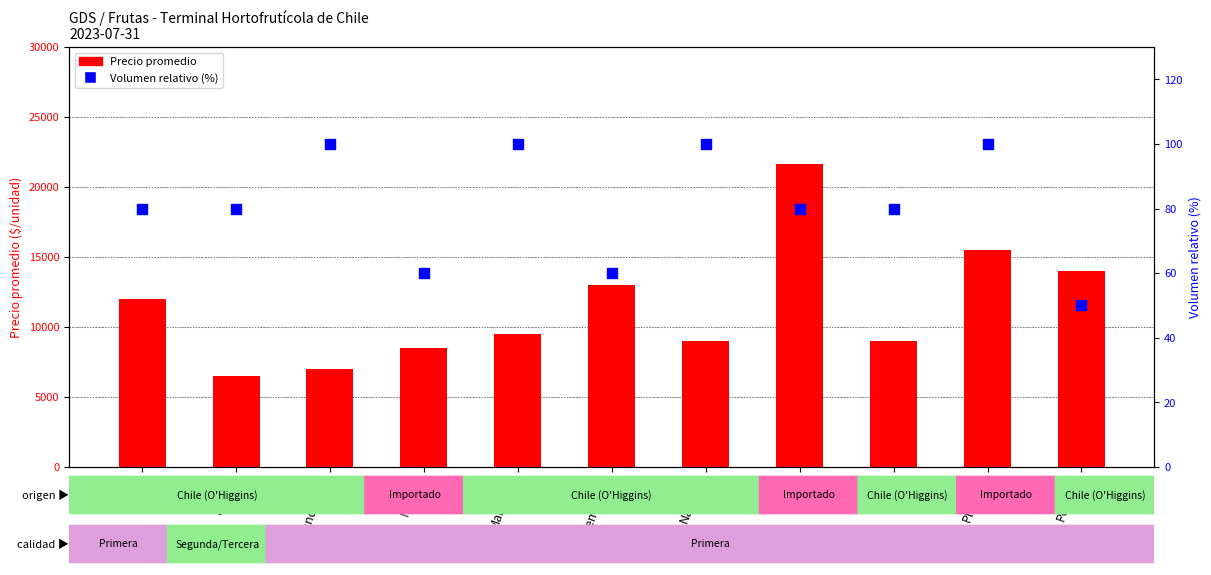

What are all the series names shown in the legend?

Precio promedio, Volumen (rel. %)